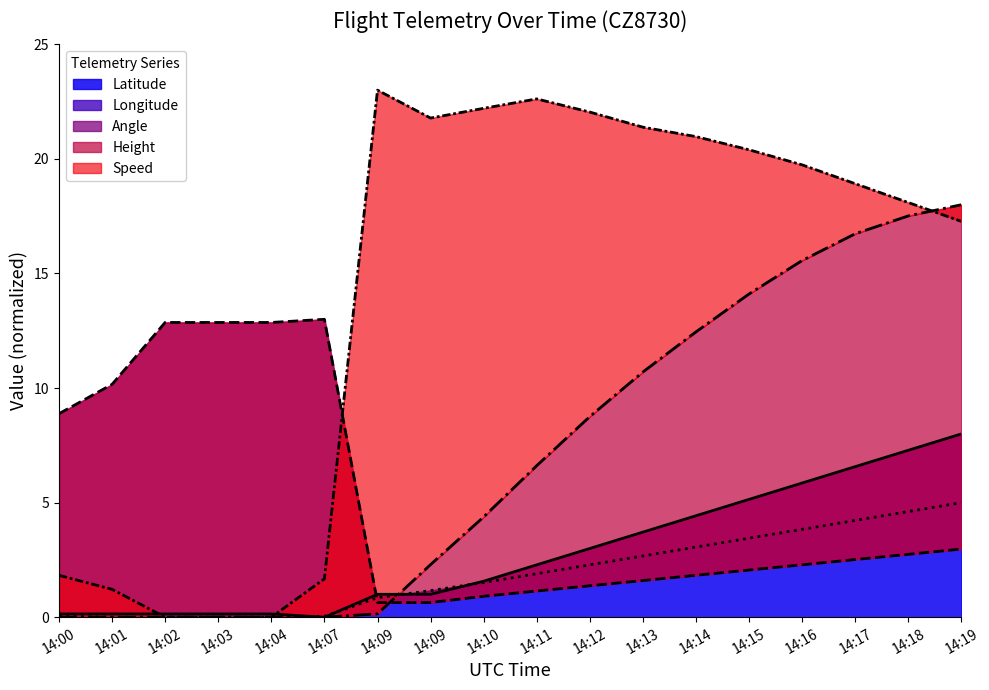

Which label corresponds to the largest value in the chart?

14:09